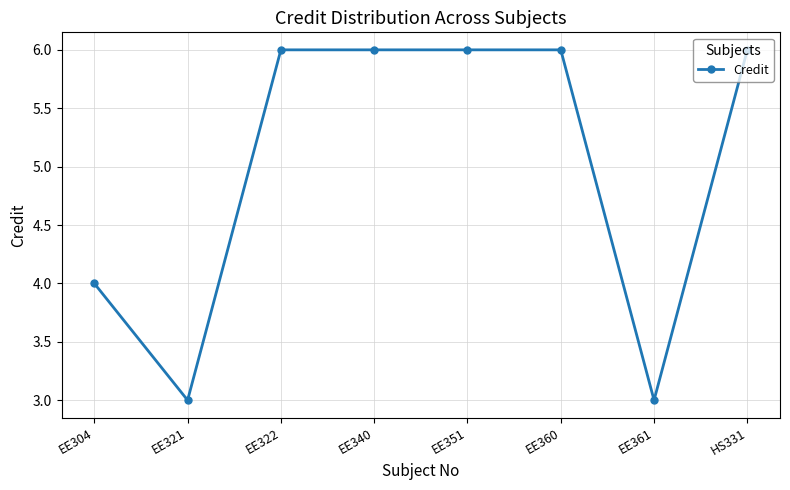

What is the label of the 1st point from the right?

HS331